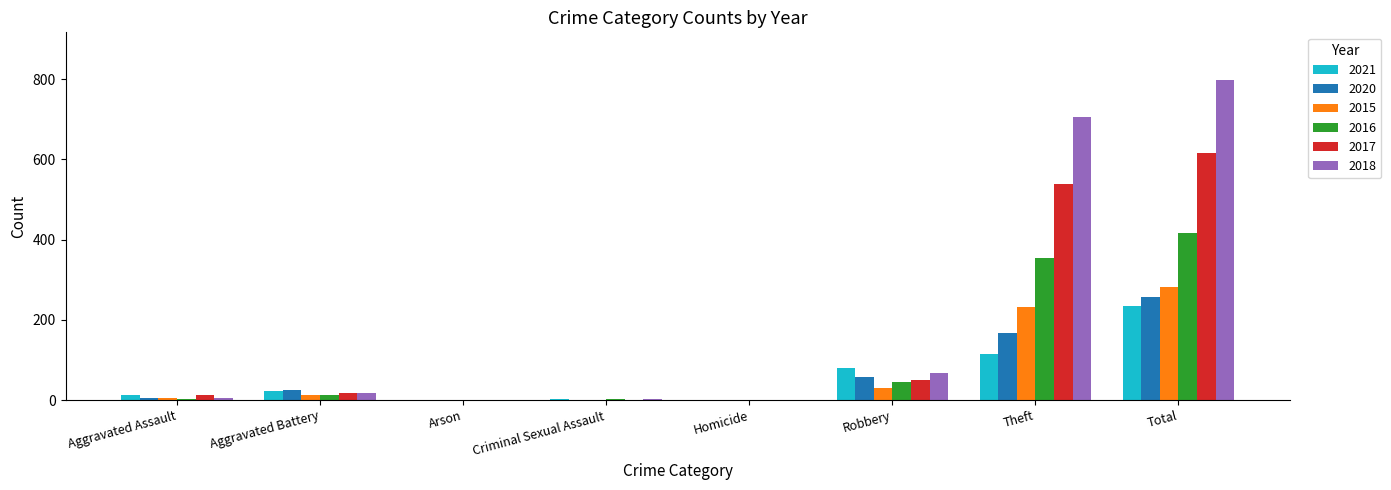

What is the highest value of the 2020 series?

257